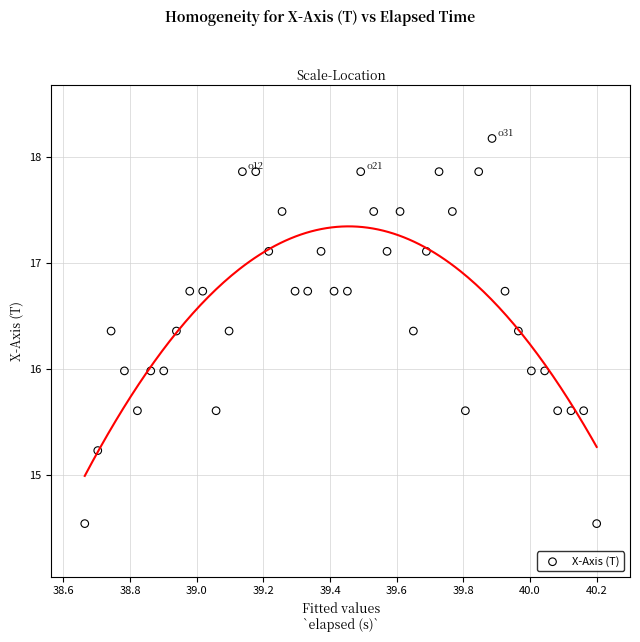

What is the range of Y values (max minus min)?

3.6